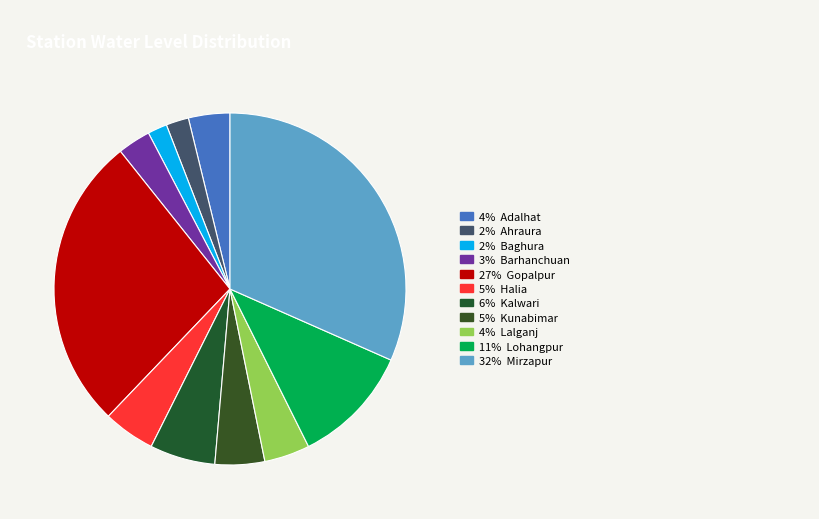

Count the number of slices in the pie.

11